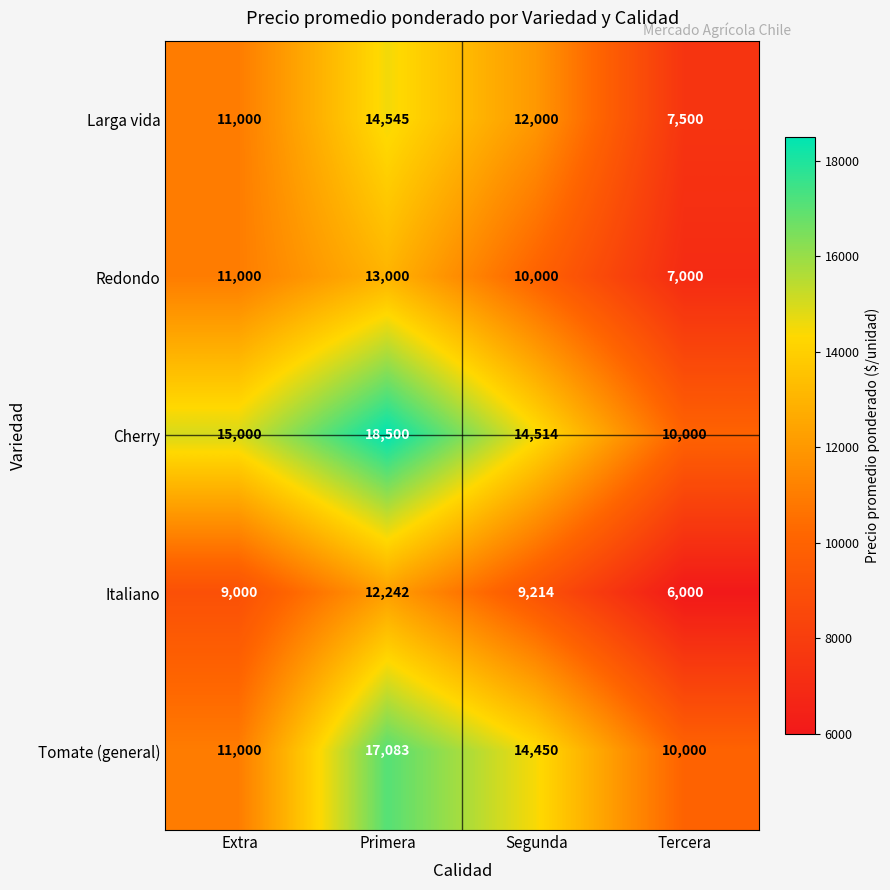

Where is Larga vida nearest to the value 11022?

Extra